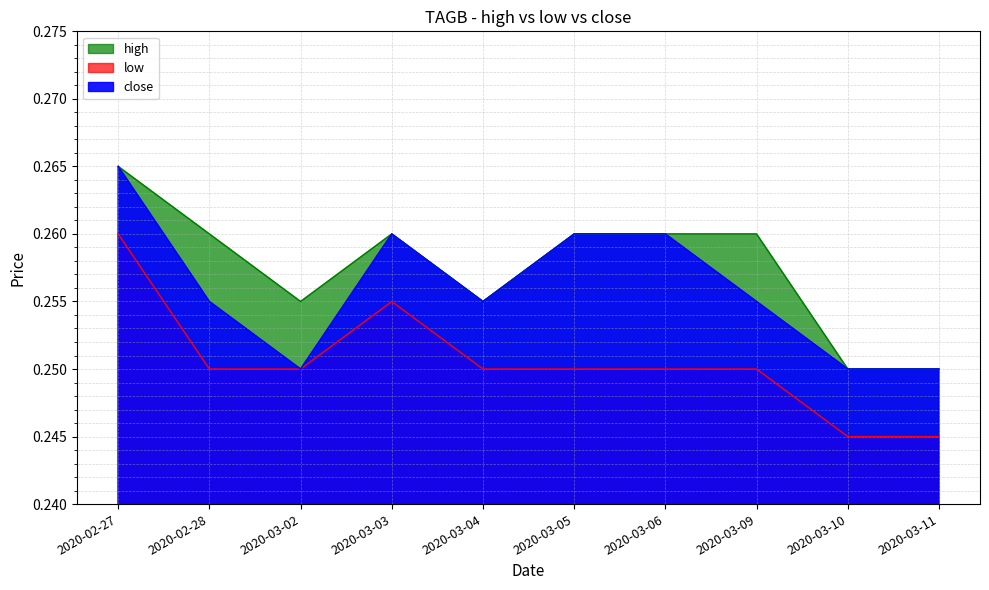

What position from the left is 2020-03-11?

10